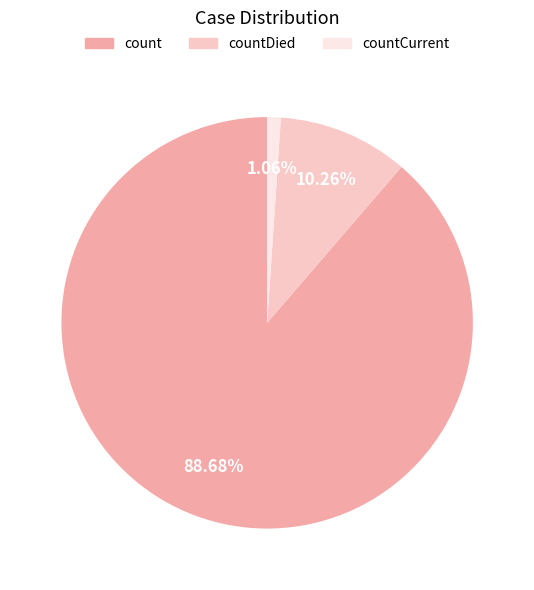

What percentage is the countCurrent slice, to the nearest percent?

1%